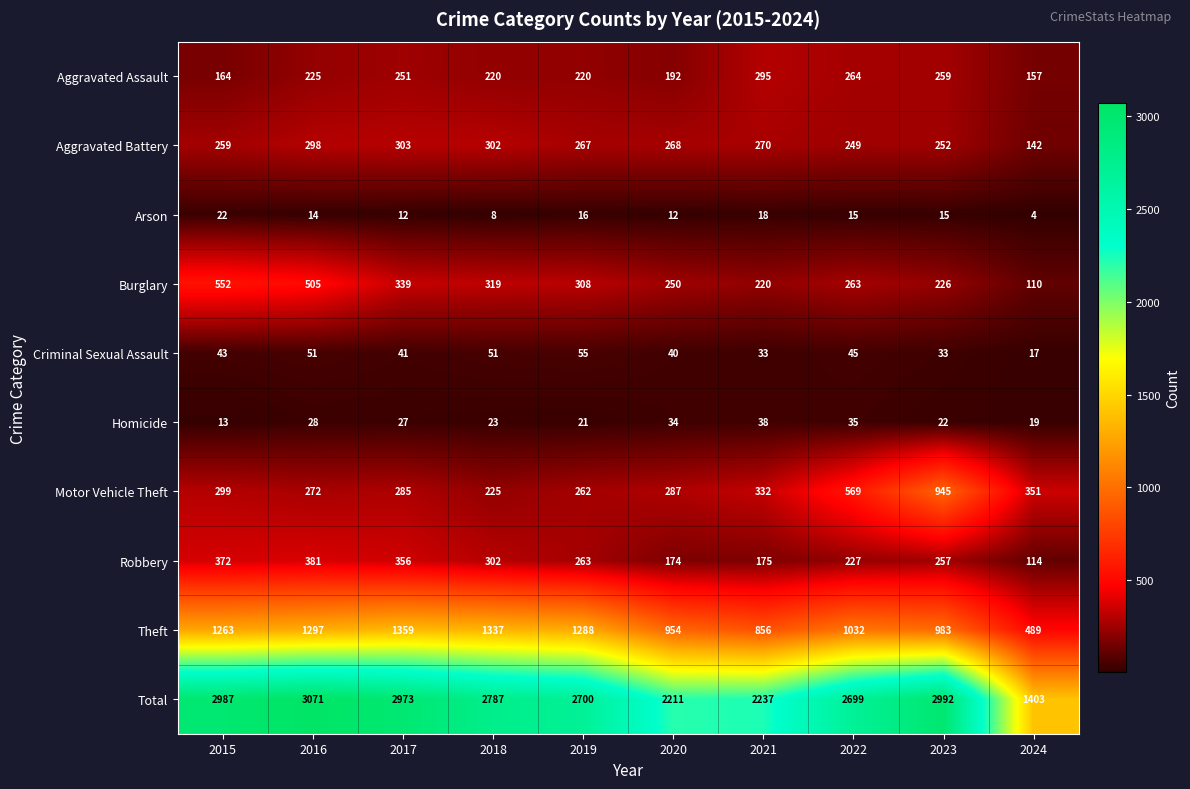

Which series changed the most between 2015 and 2020?

Total